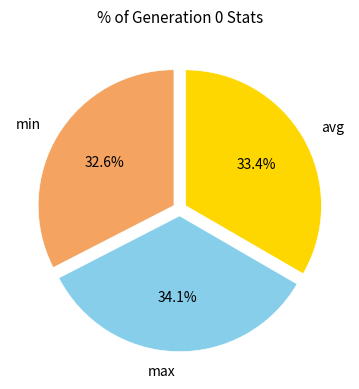

Which slice is the smallest?

min